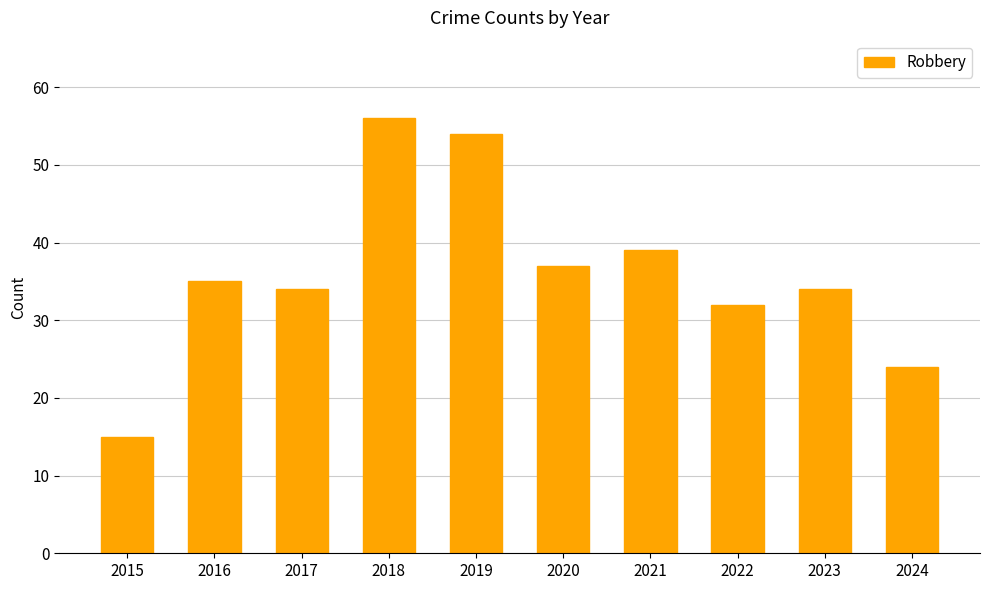

The value at 2024 is 24. True or false?

True